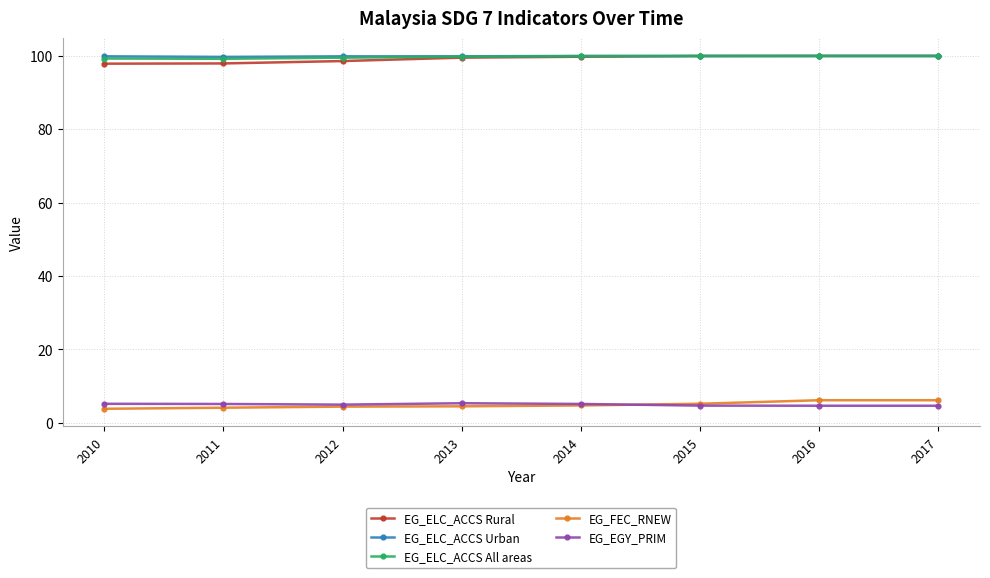

The EG_ELC_ACCS Rural series shows 98.0 at 2011. True or false?

True